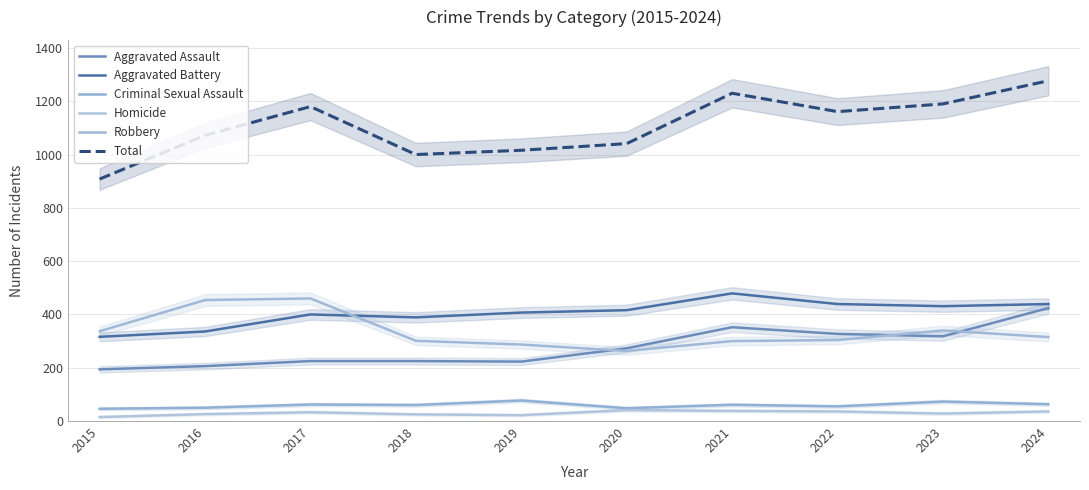

Which series has the largest total across all categories?

Total